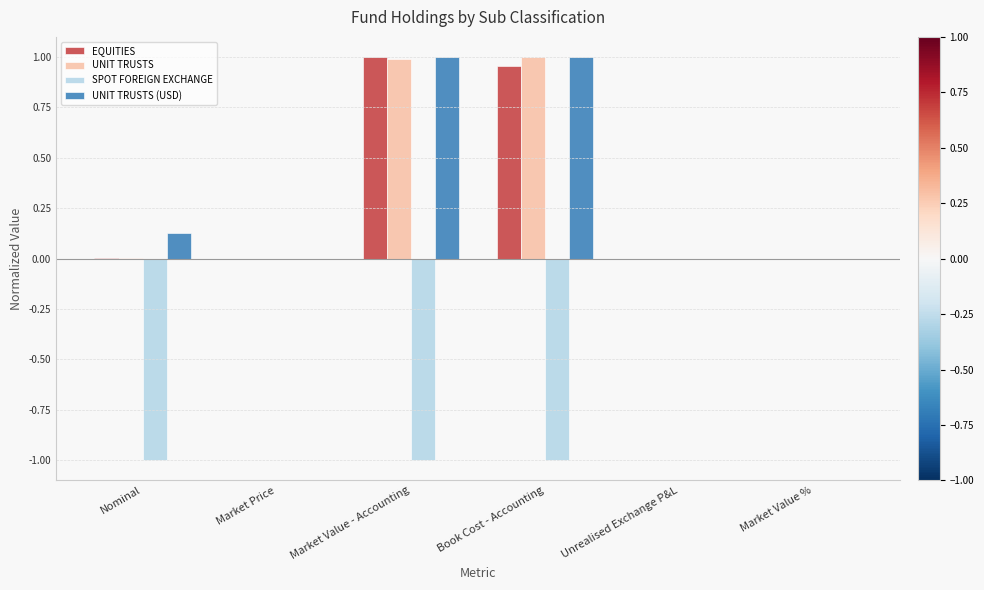

Is it true that SPOT FOREIGN EXCHANGE equals -1.0 at Nominal?

True